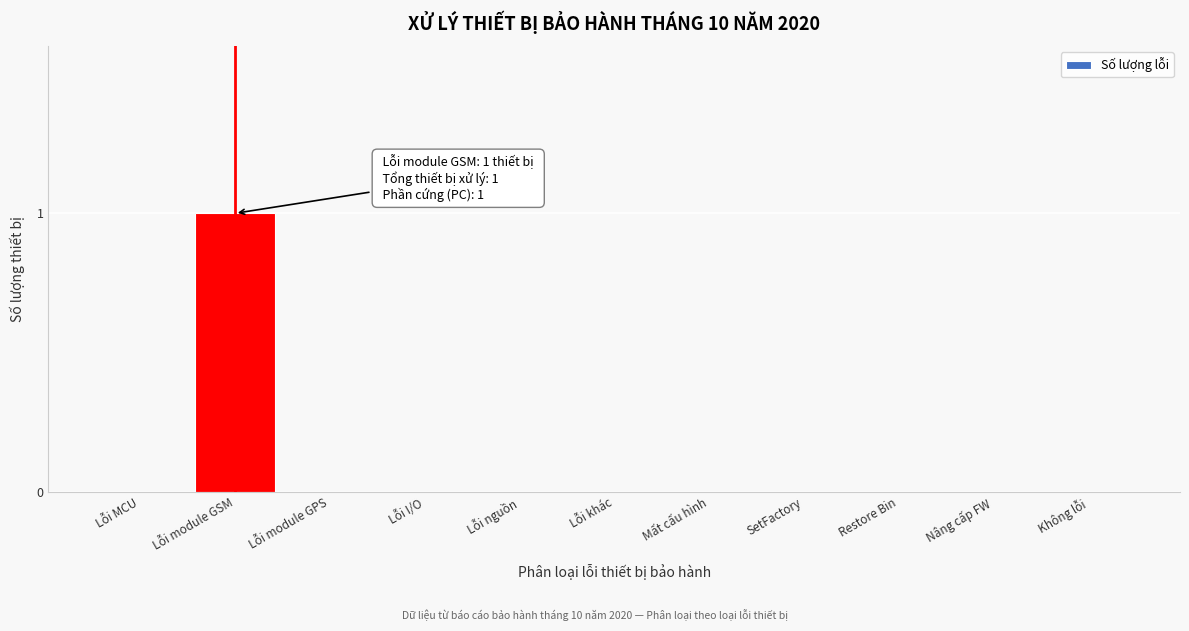

Reading right to left, extract all data points from this chart.

Không lỗi=0	Nâng cấp FW=0	Restore Bin=0	SetFactory=0	Mất cấu hình=0	Lỗi khác=0	Lỗi nguồn=0	Lỗi I/O=0	Lỗi module GPS=0	Lỗi module GSM=1	Lỗi MCU=0